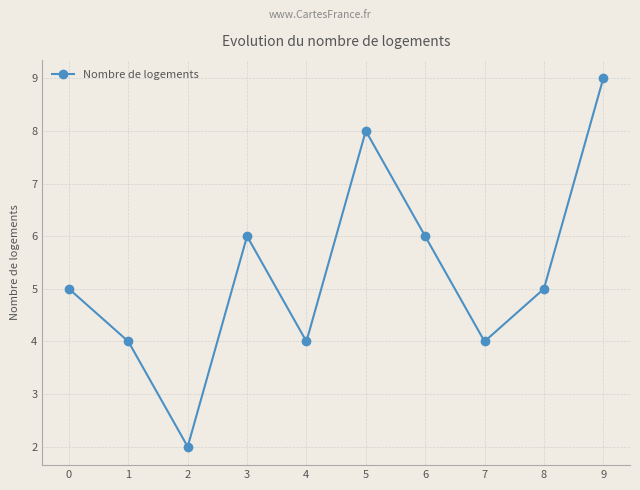

At which category does the chart reach its minimum across all series?

2